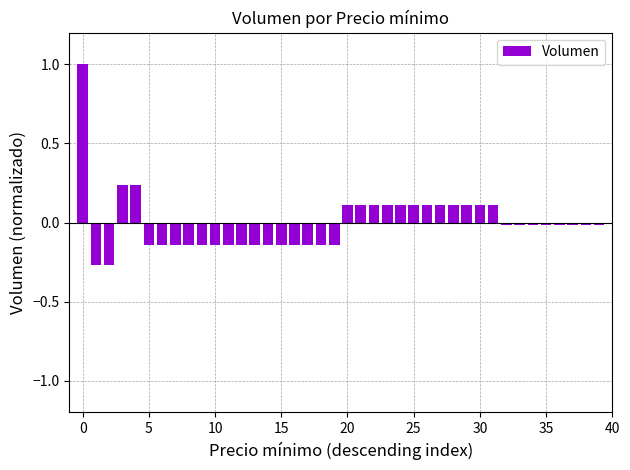

What is the value of the 29th bar from the left?

0.1